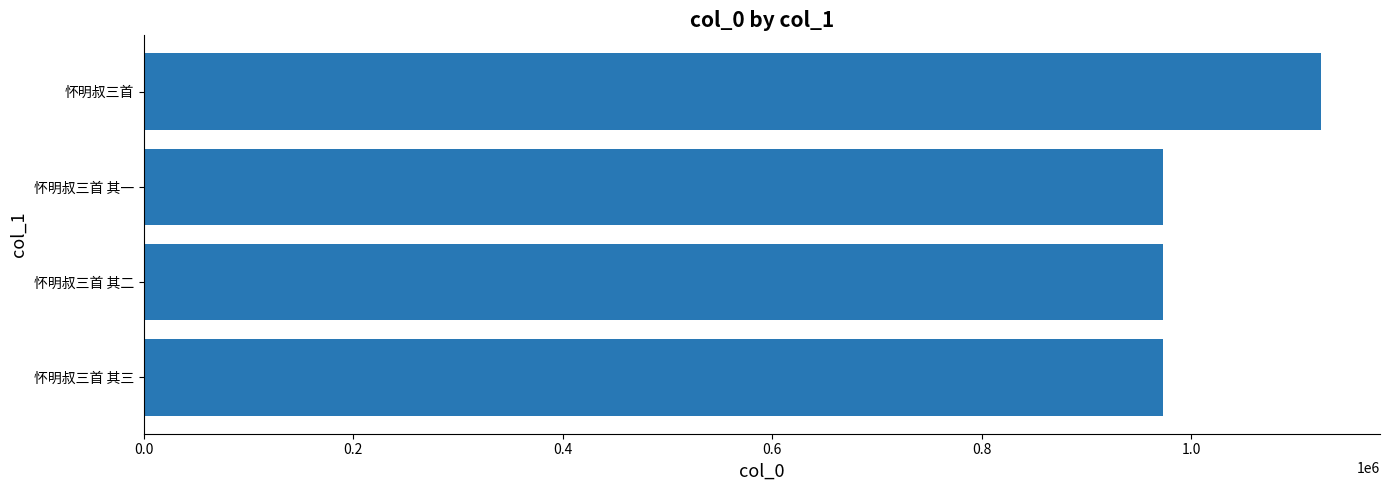

The value at 怀明叔三首 其三 is 972733. True or false?

True